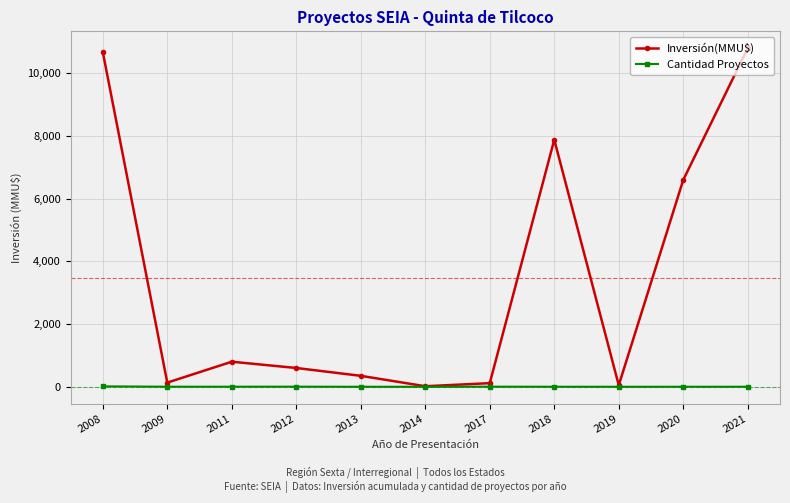

What is the difference between the Cantidad Proyectos values at 2009 and 2017?

1